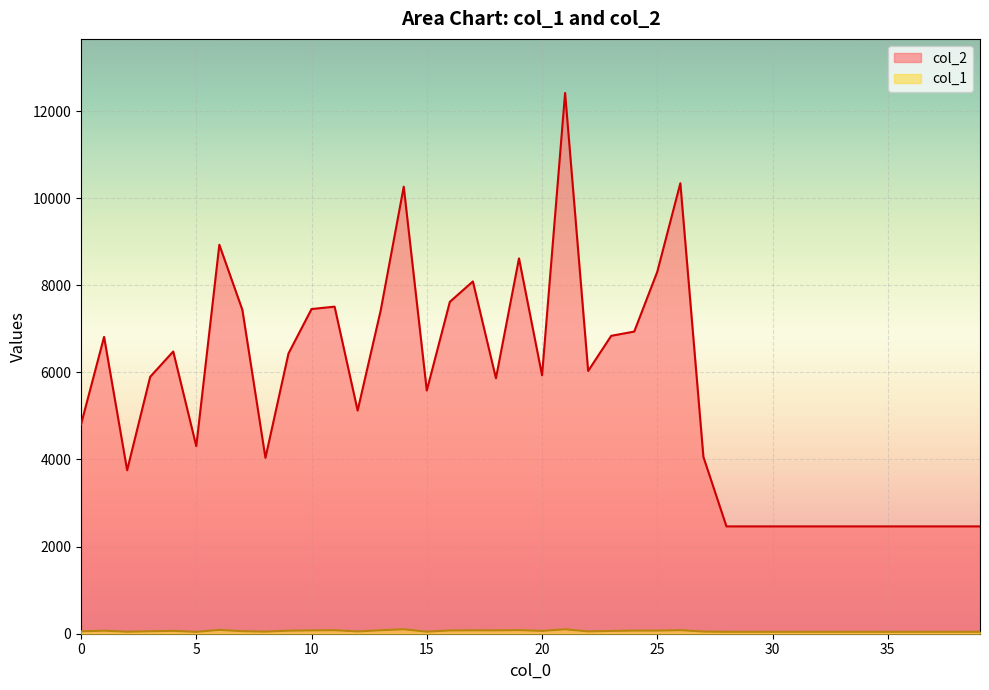

What is the difference between the col_2 values at 38 and 5?

1841